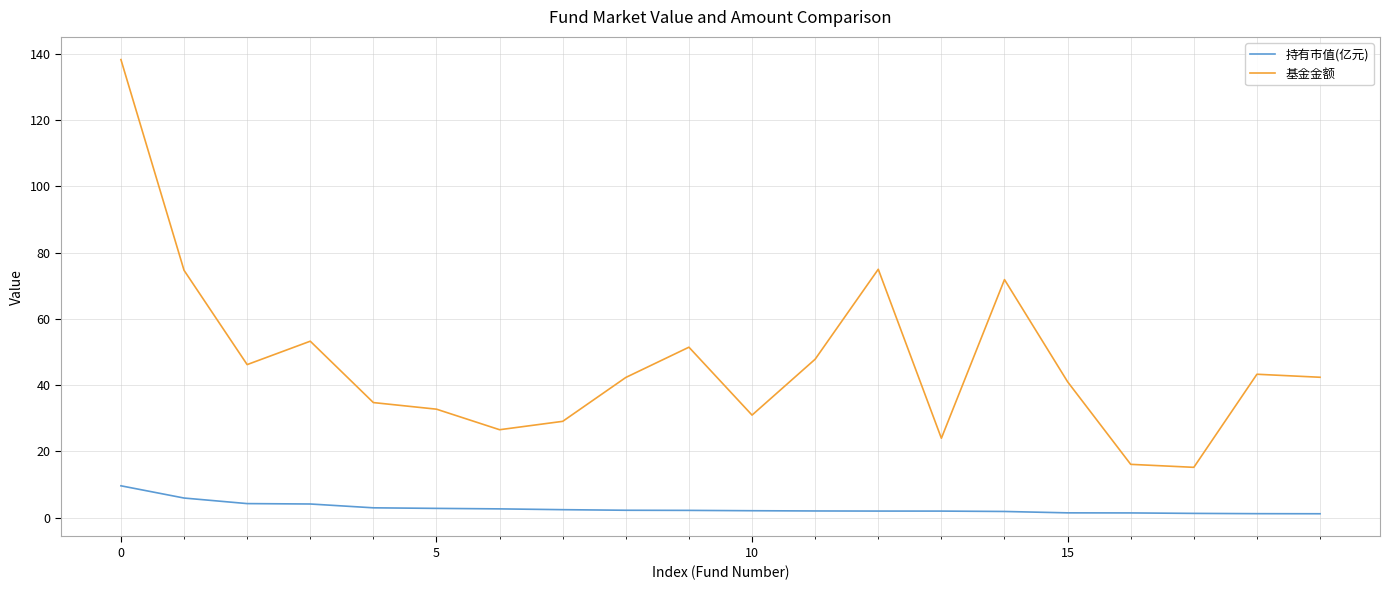

Which series has the largest total across all categories?

基金金额